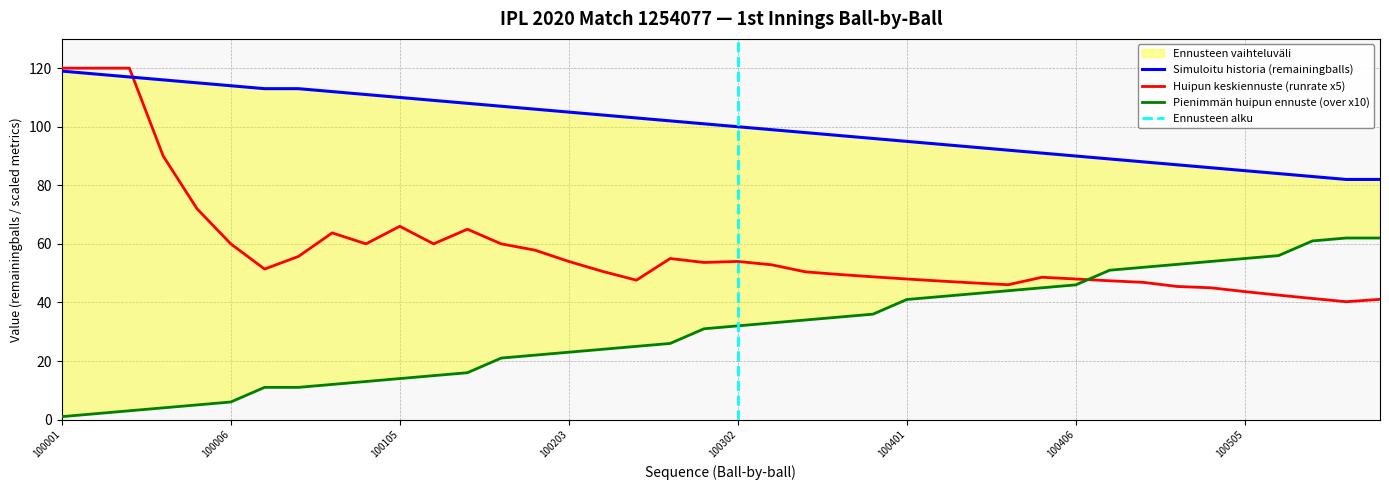

True or false: remainingballs and over intersect in this chart.

False